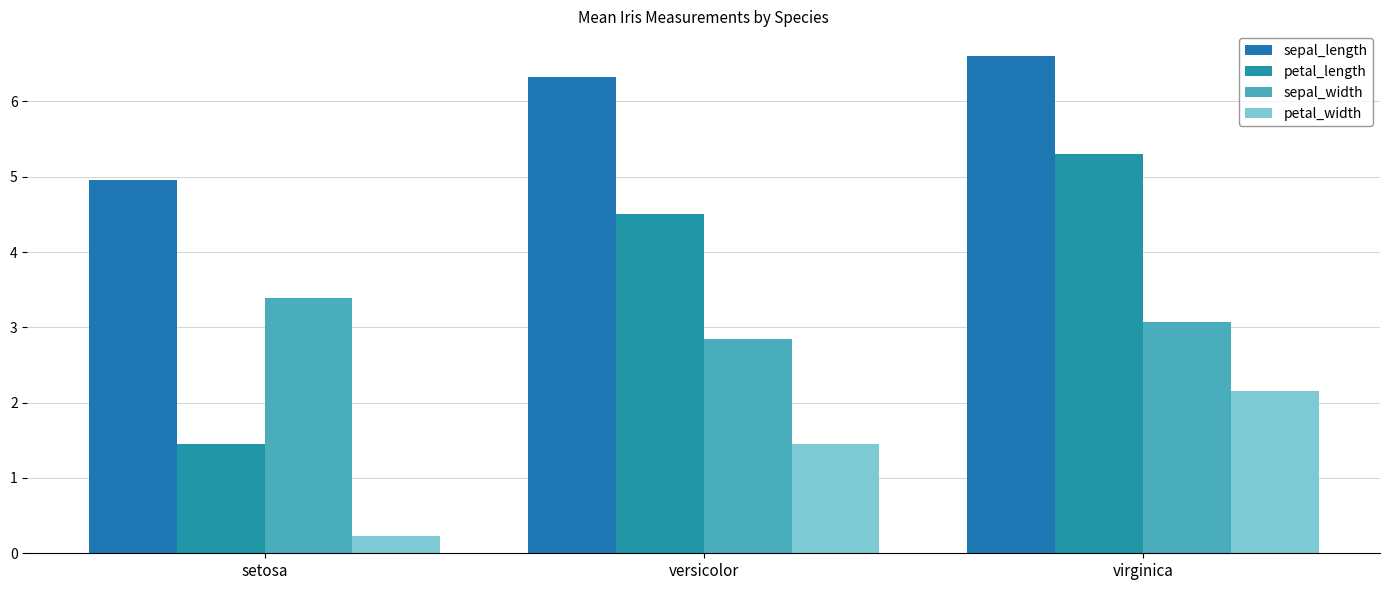

How many bars are there in total?

12